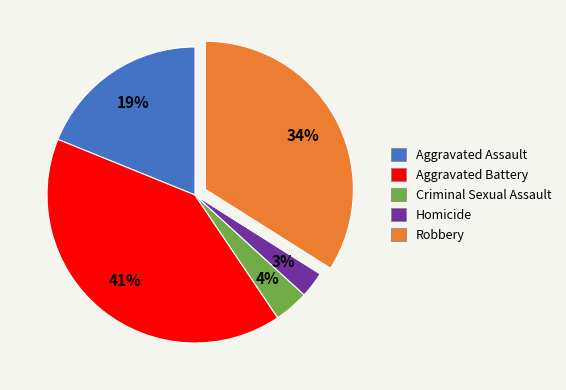

Rank the categories by value from lowest to highest.

Homicide, Criminal Sexual Assault, Aggravated Assault, Robbery, Aggravated Battery